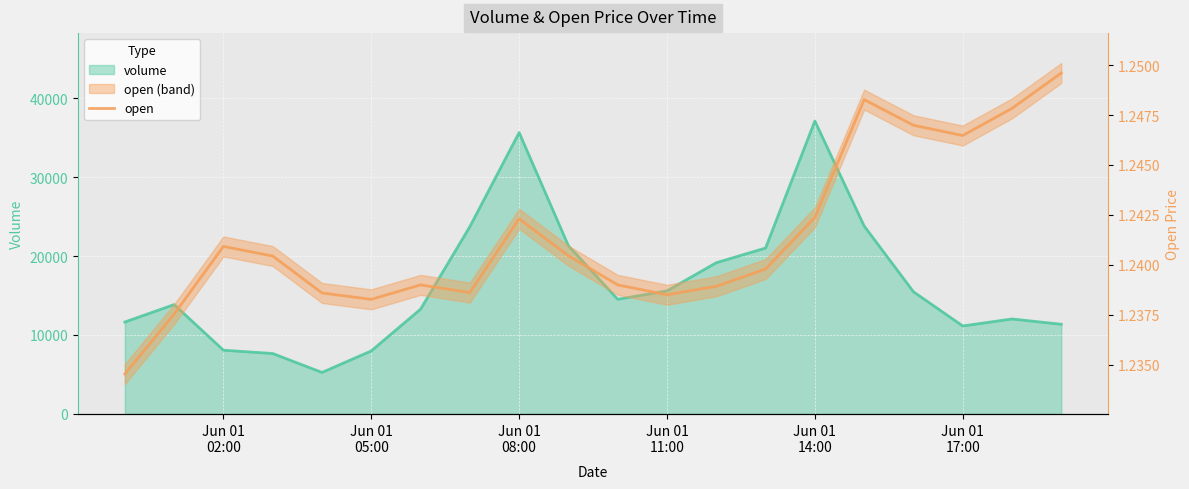

Read the value at Jun 01 11:00.

1.2